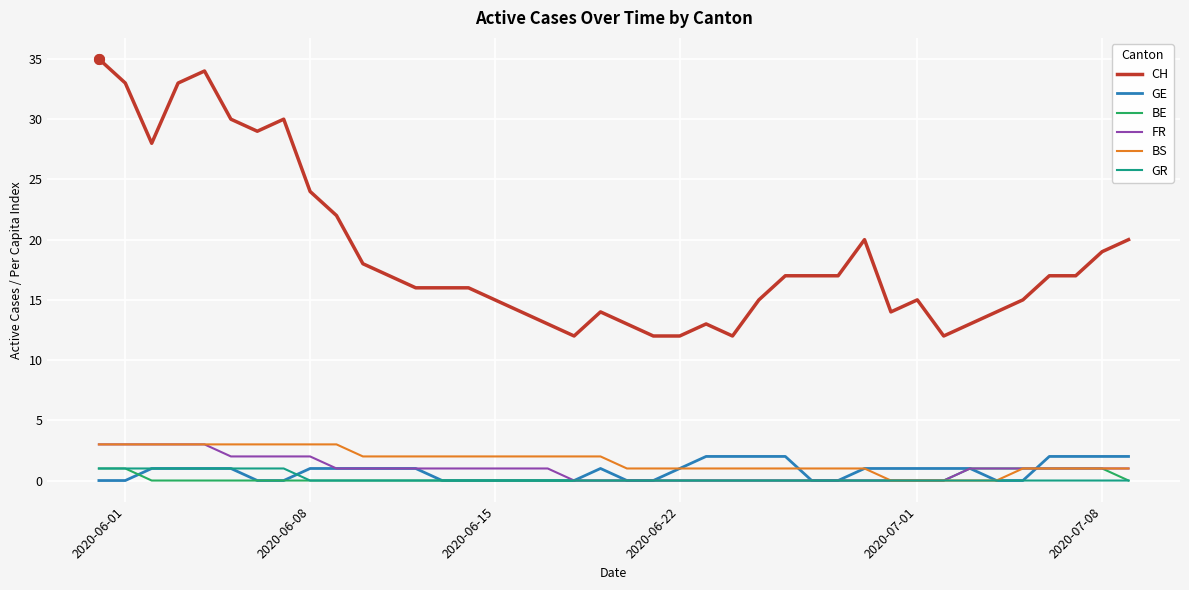

What is the difference between the maximum and minimum values in the BS series?

3